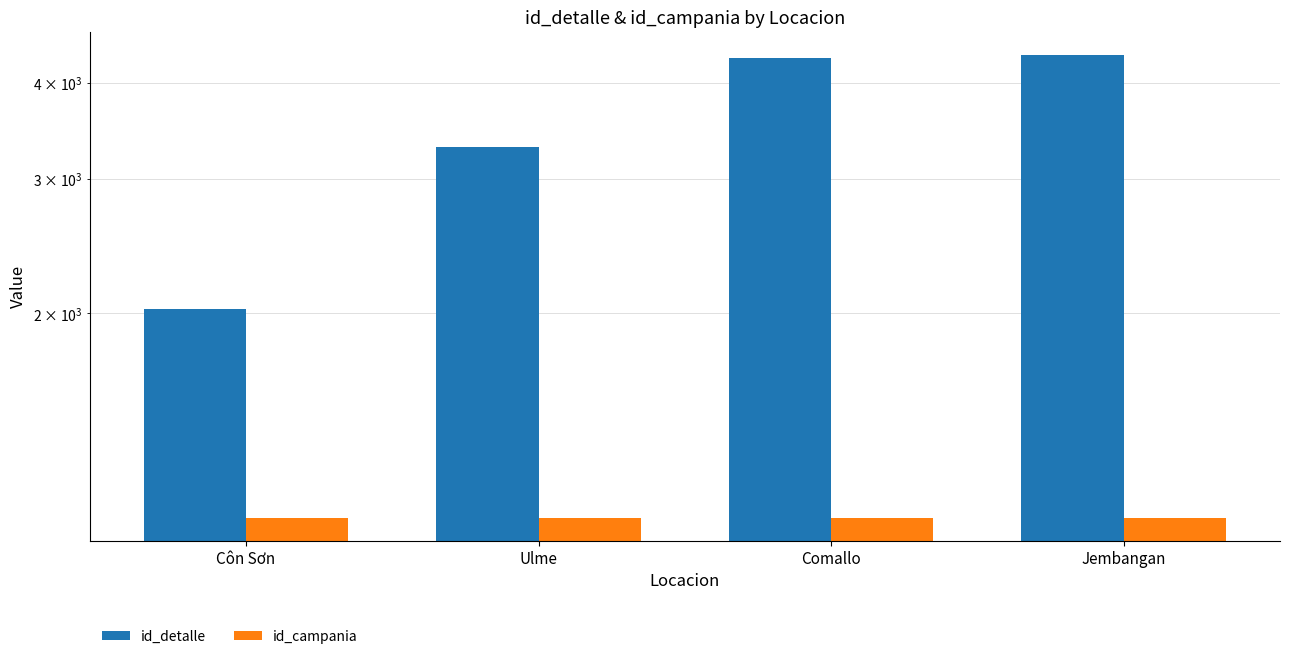

Is it true that id_campania equals 1936 at Jembangan?

False